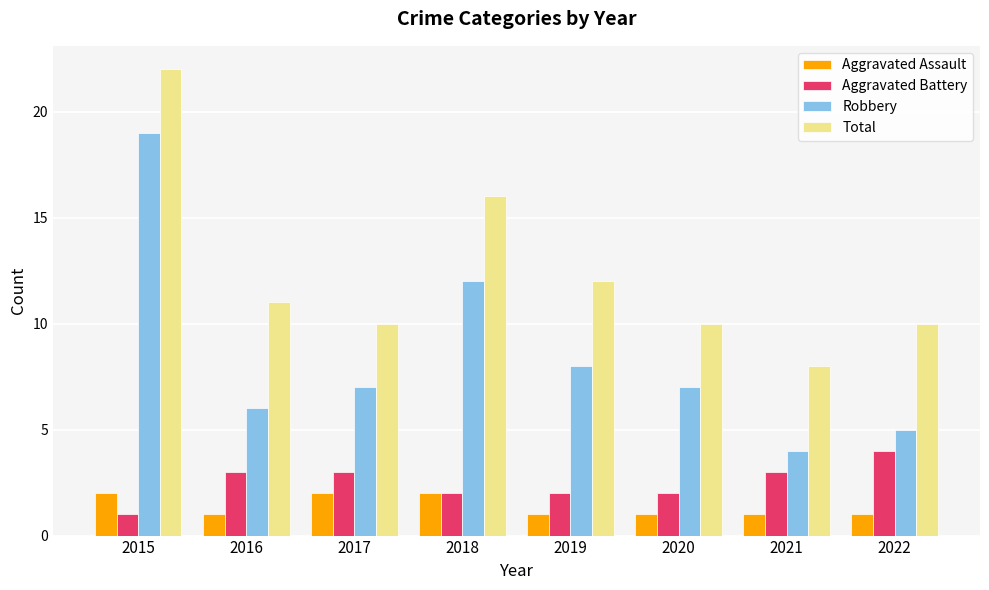

Count the Aggravated Assault values in the range 1 to 2.

8